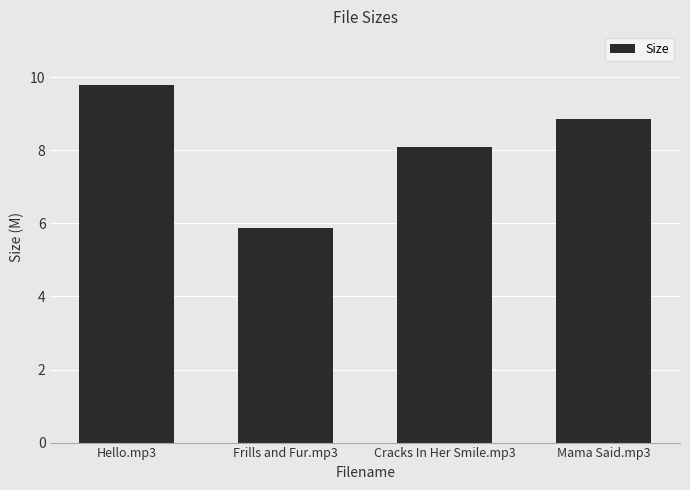

Reading left to right, list all the values displayed in this chart.

Hello.mp3=9.8	Frills and Fur.mp3=5.9	Cracks In Her Smile.mp3=8.1	Mama Said.mp3=8.9